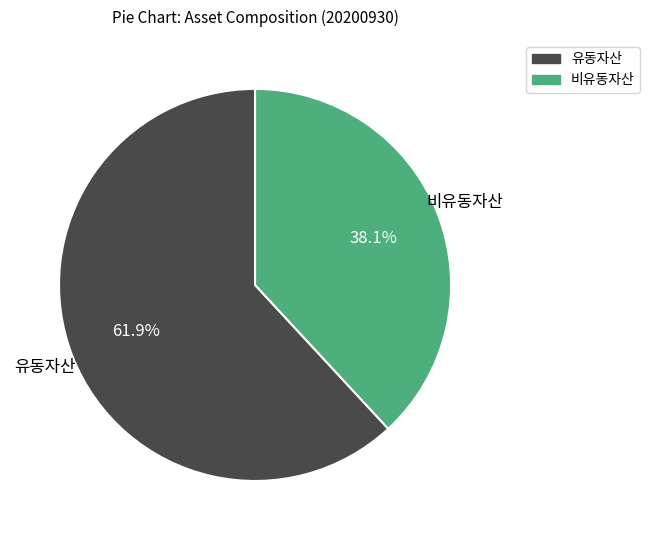

Does any single category account for the majority?

Yes